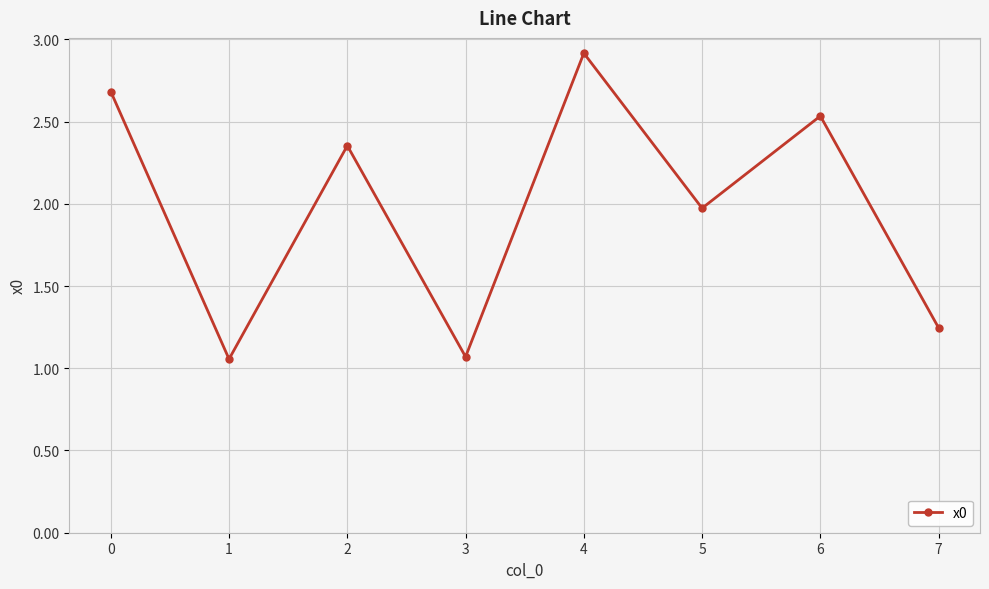

The chart shows a value of 1.0 at 6. True or false?

False